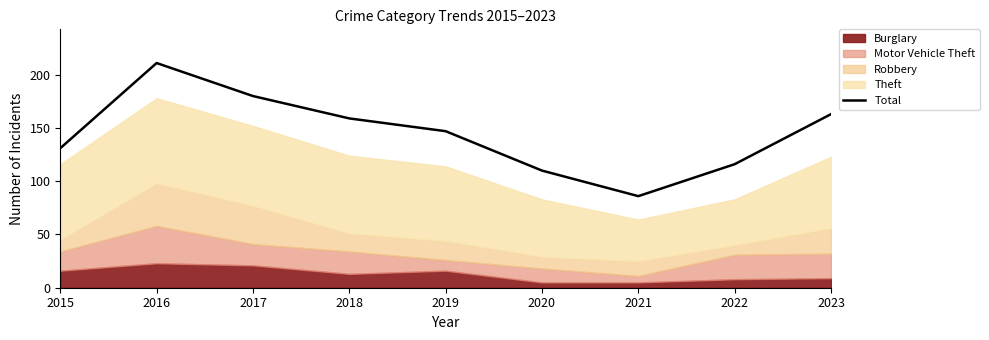

What is the average value?

145